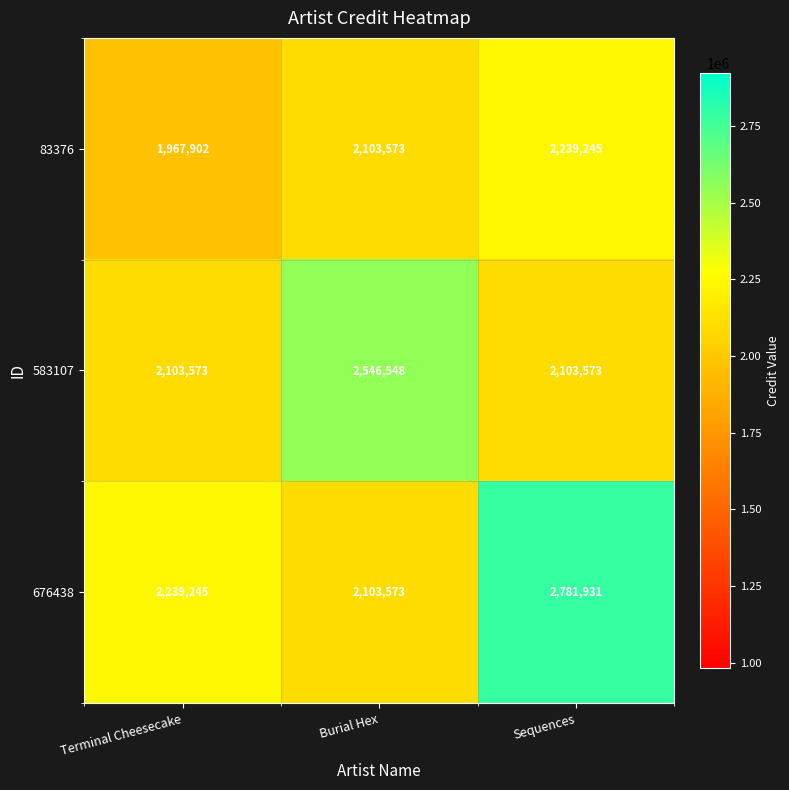

How many series are shown in this chart?

3